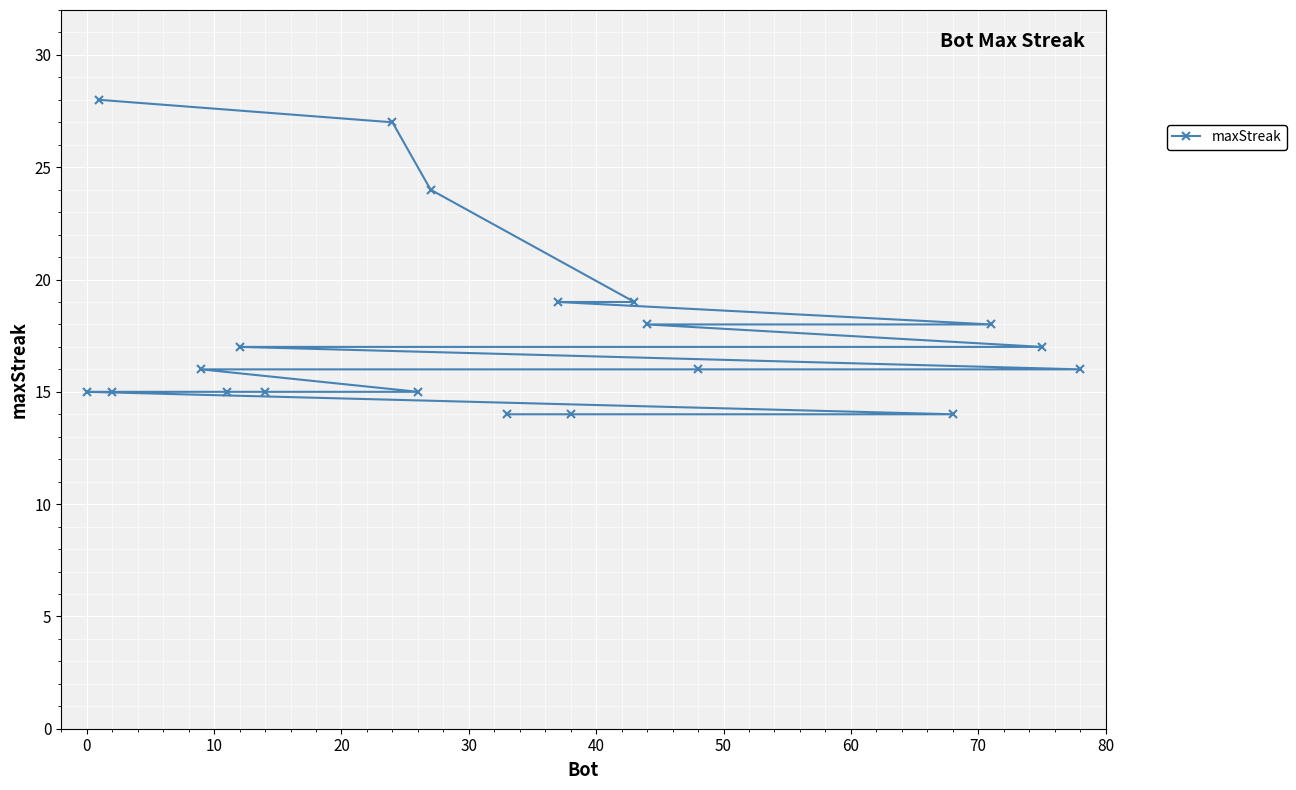

Reading right to left, what are all the values shown in this chart?

16	17	18	14	16	18	19	14	19	14	24	15	27	15	17	15	16	15	28	15